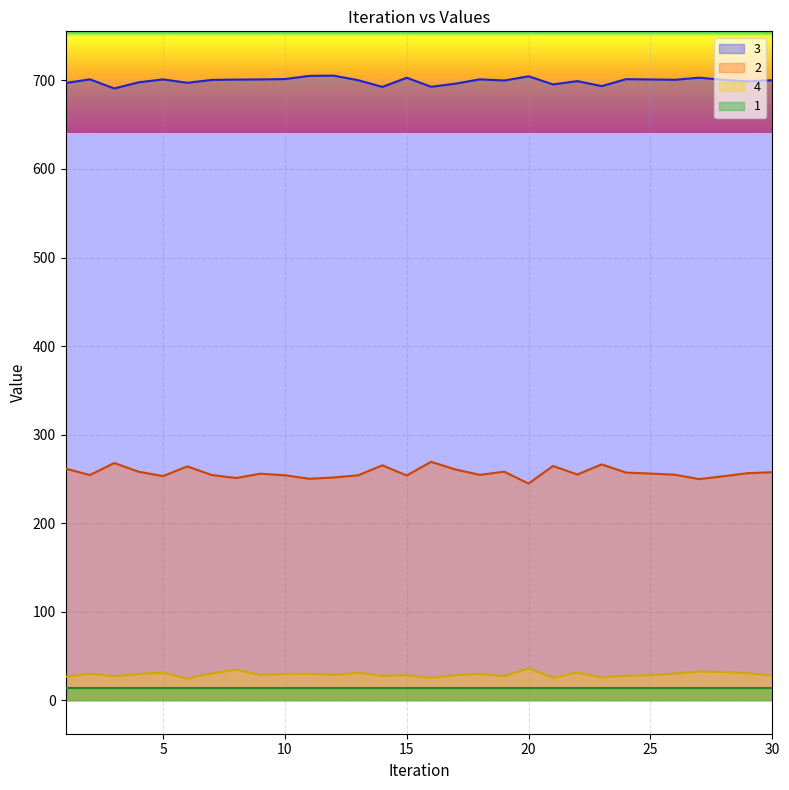

What is the difference between the maximum and minimum values in the 2 series?

24.5